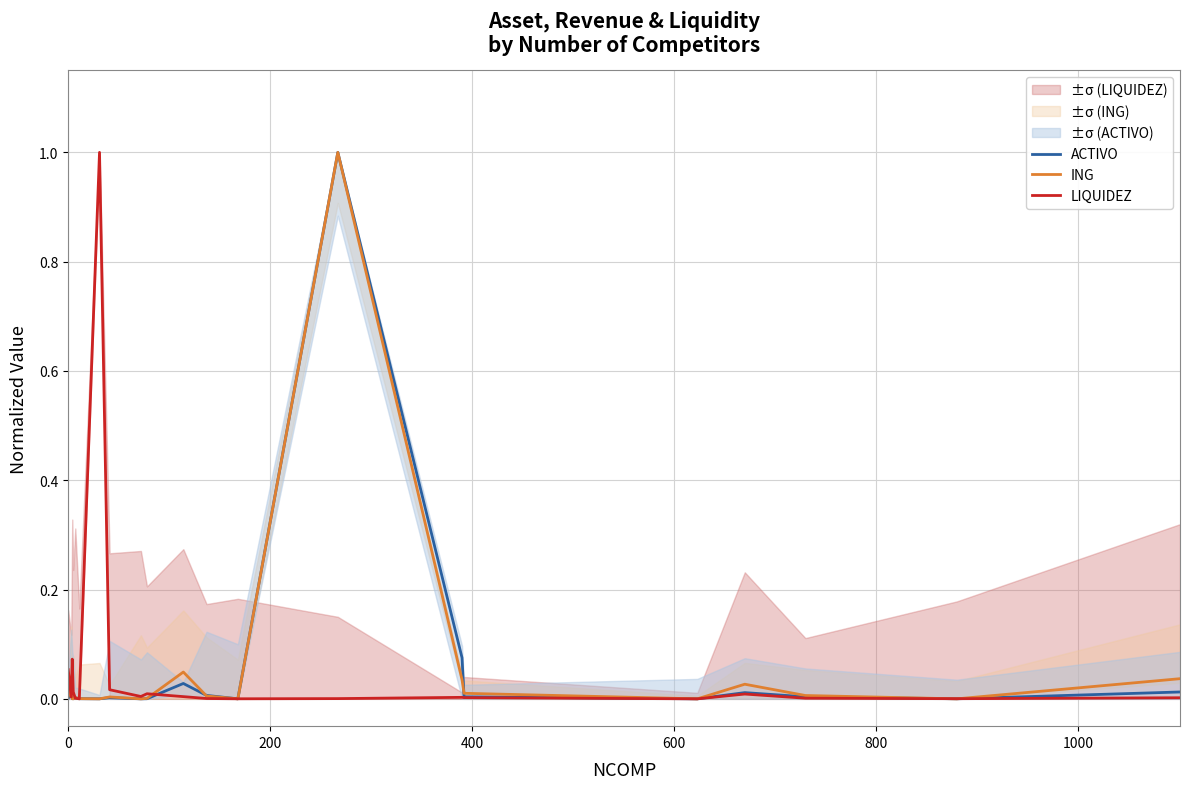

Is this an area chart (filled region under the line)?

No